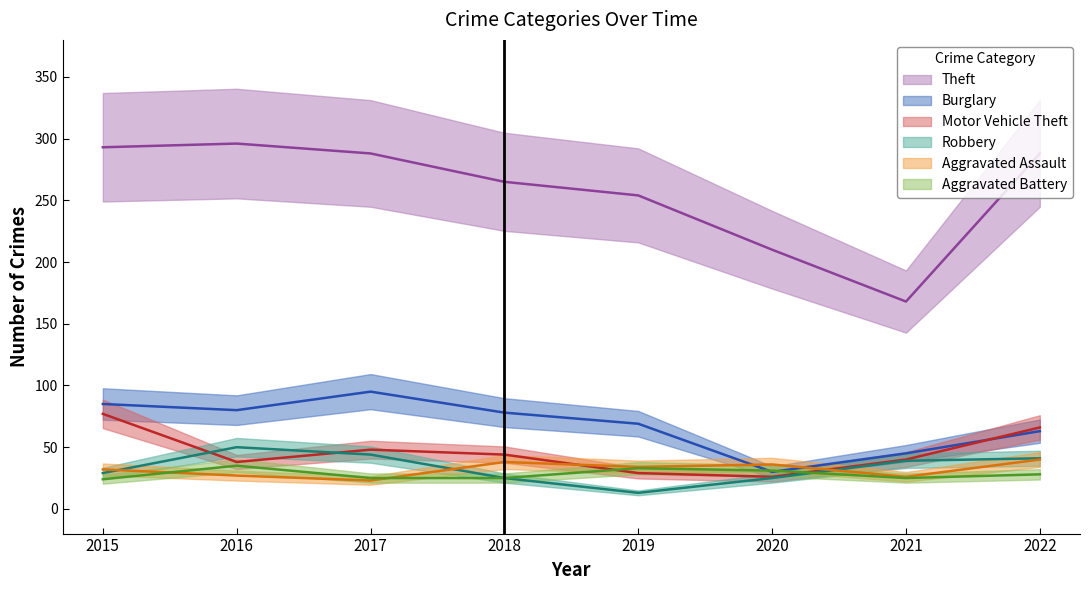

True or false: Theft has a value of 288 at 2017.

True